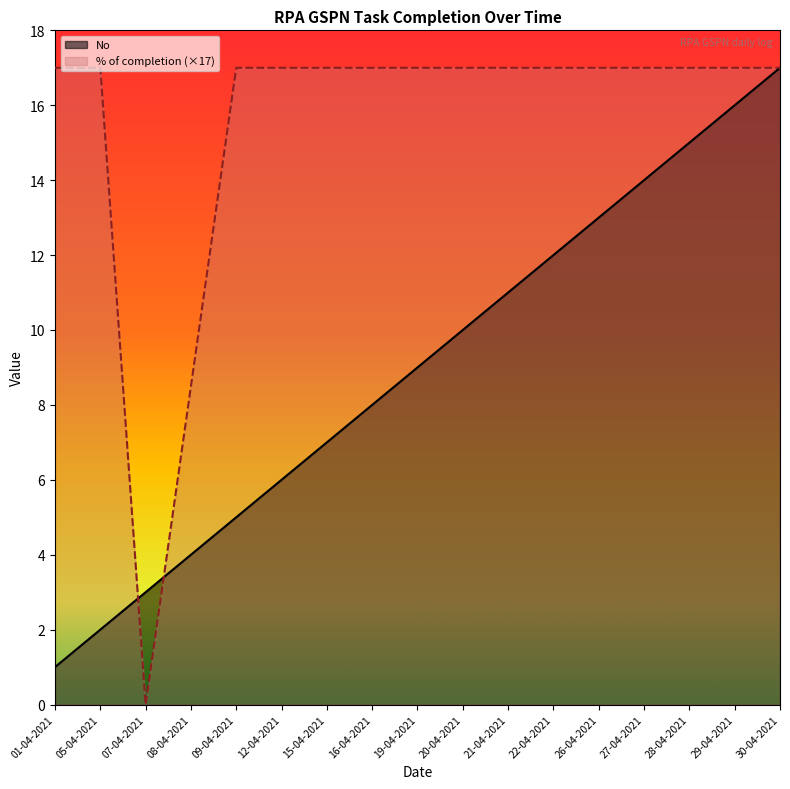

What is the total value across all series at 12-04-2021?

23.0